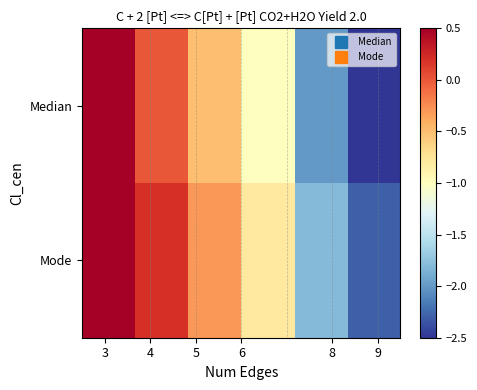

How many values in Median are above zero?

1